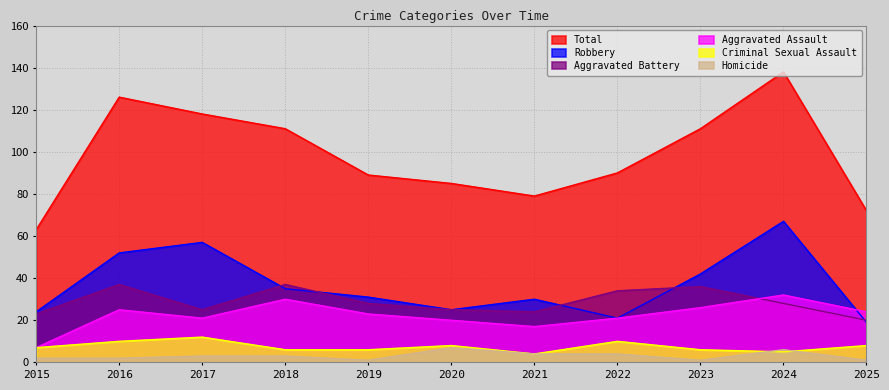

True or false: Criminal Sexual Assault and Total intersect in this chart.

False